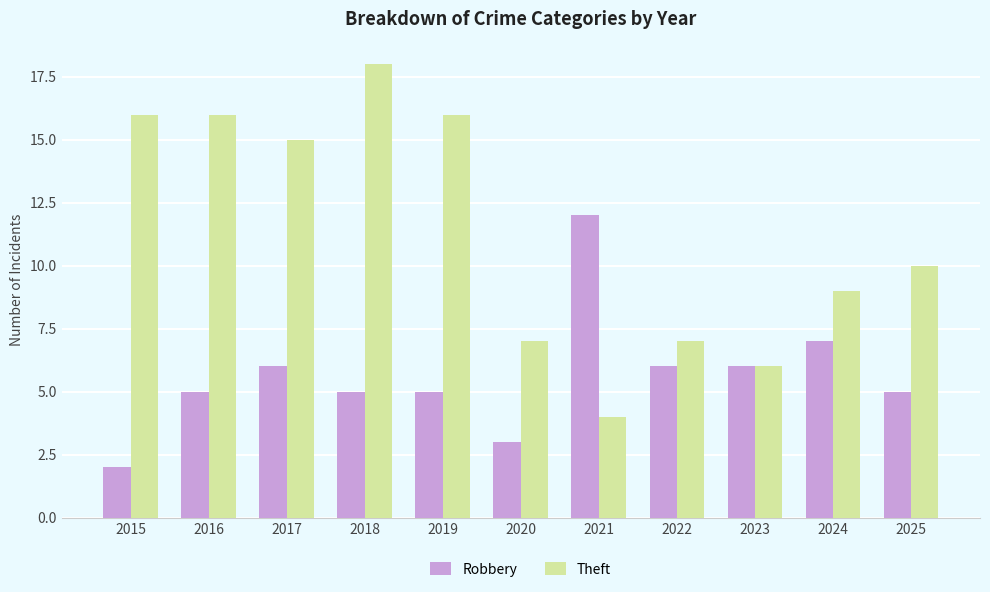

What is the approximate value of Theft at 2024?

9